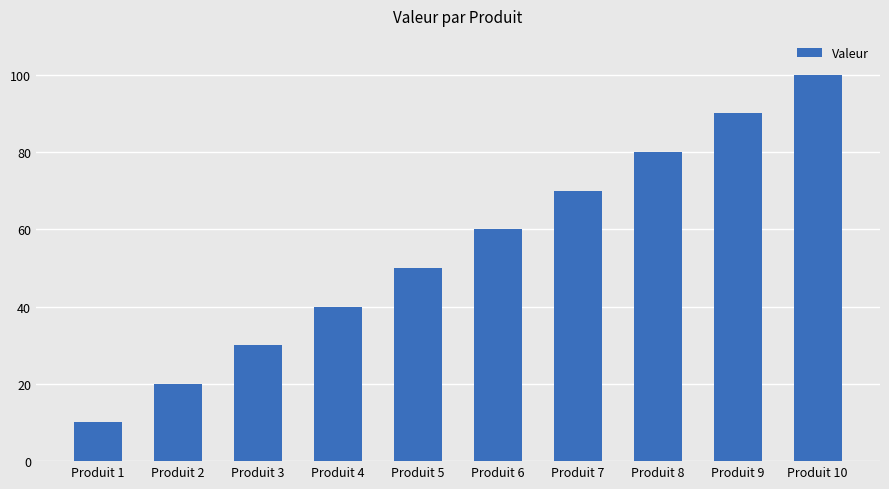

Approximately how many times larger is the value at Produit 10 compared to Produit 9?

1.1